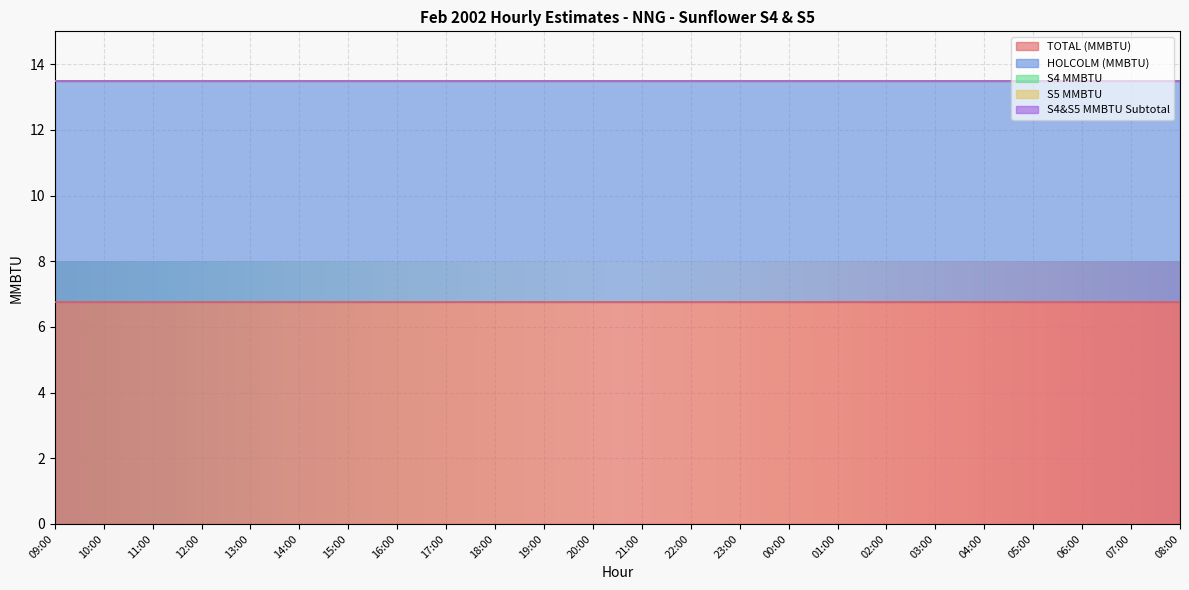

How many lines are shown in the chart?

5